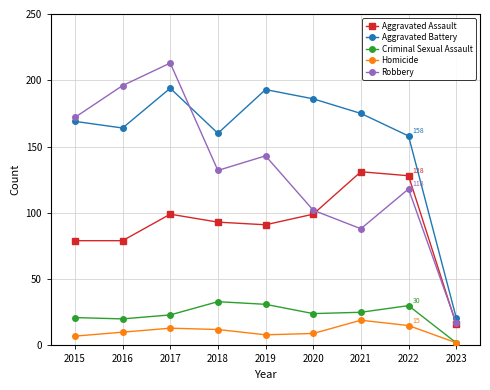

What value does the Aggravated Assault series have at 2021?

131